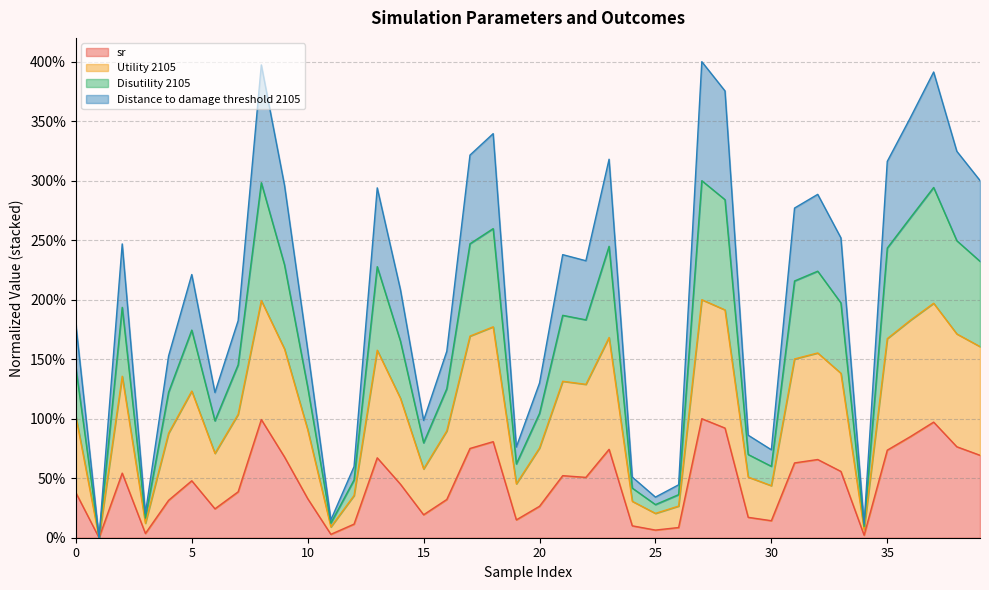

How many lines are shown in the chart?

4